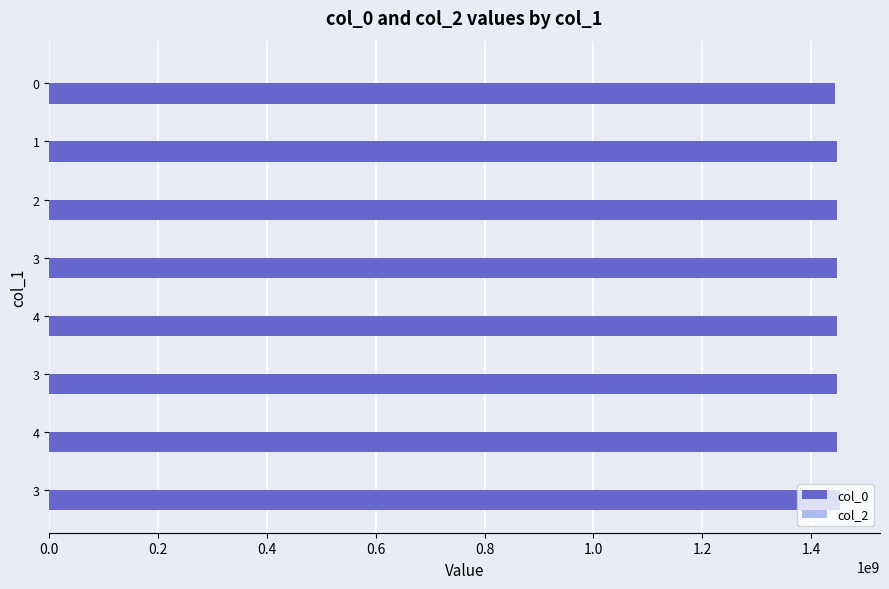

How many data points are less than 1447330856?

4